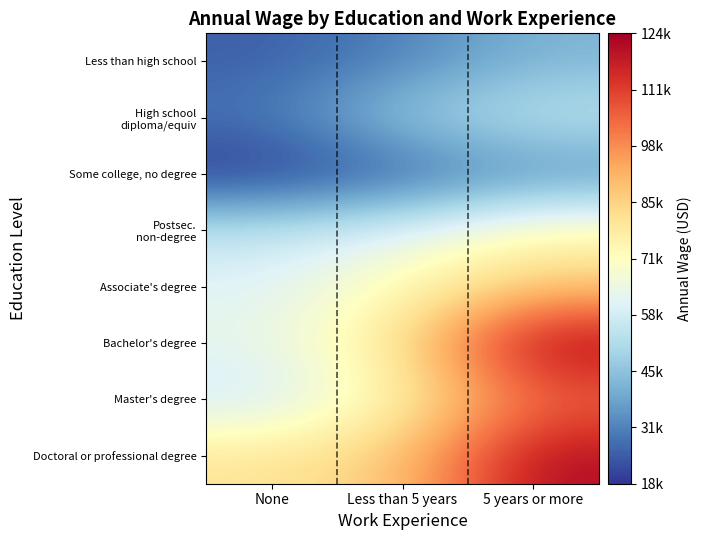

What is the total value across all series at None?

392600